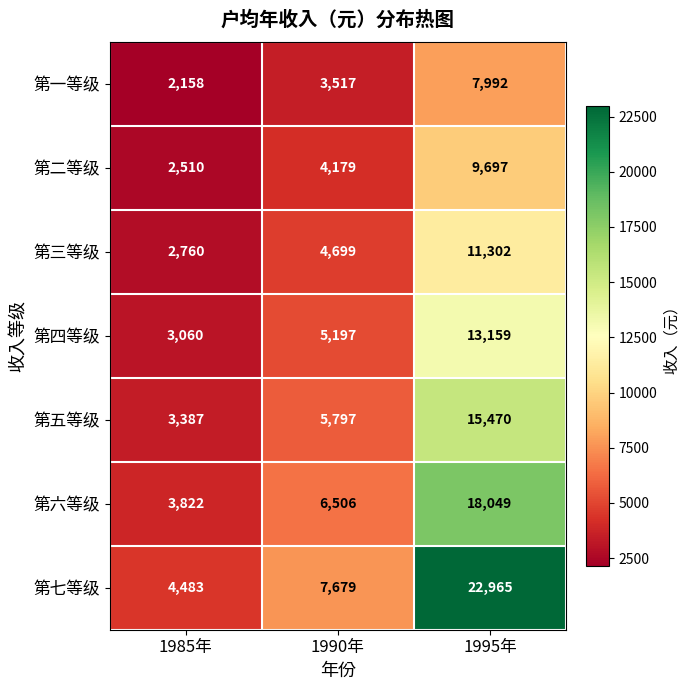

At which label is 第三等级 closest to 7031?

1990年